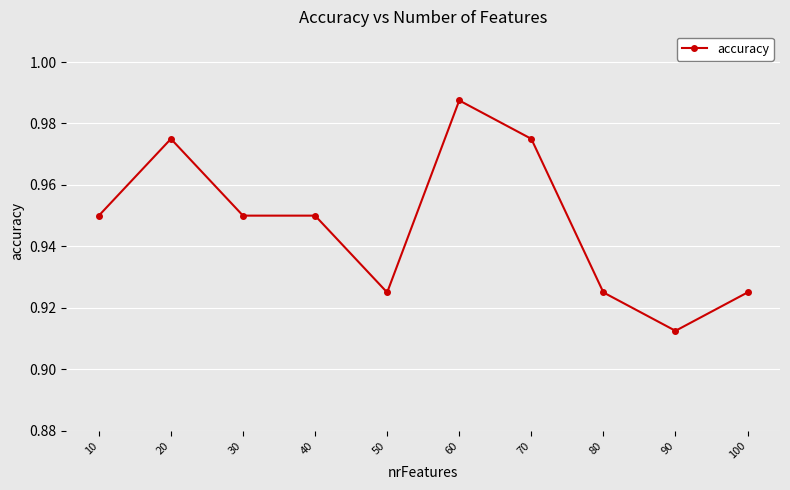

Which category has the lowest value across all series?

90